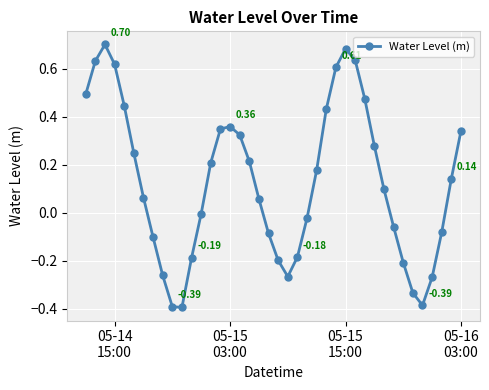

What is the difference between the maximum and minimum values?

1.1